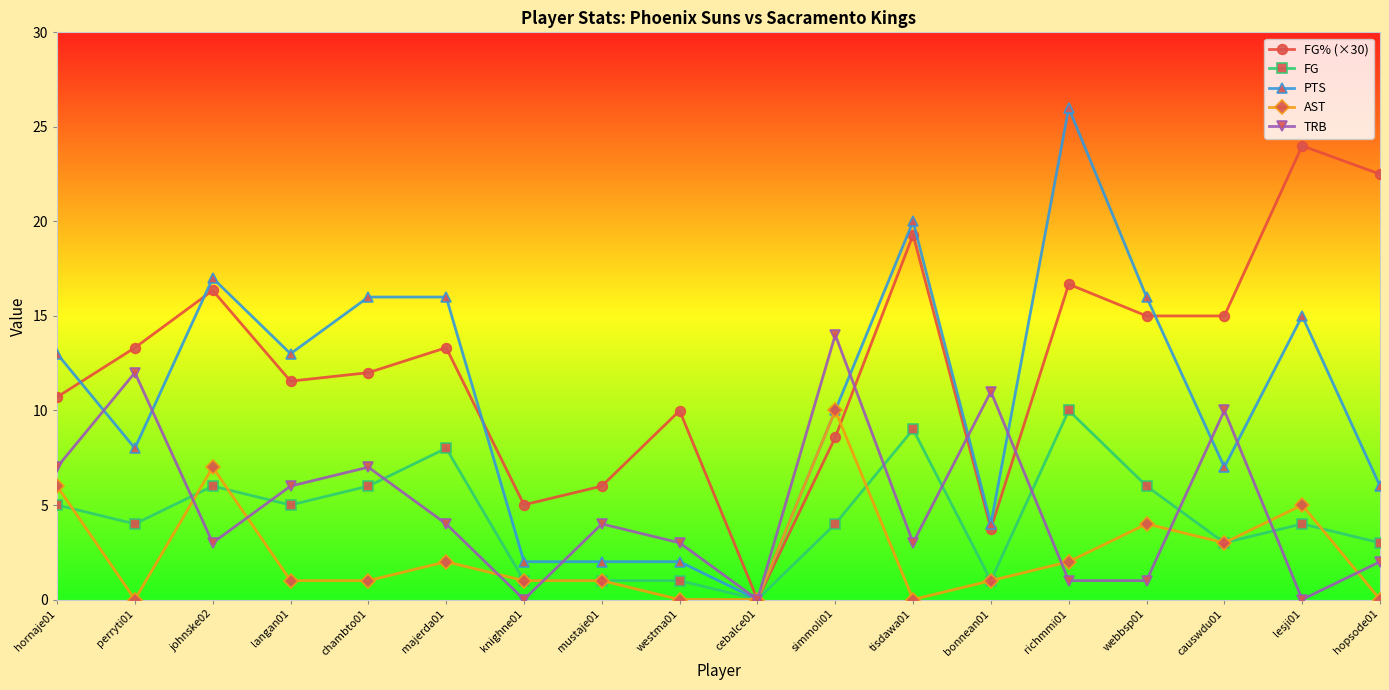

What is the value of the FG point at the 9th from the left?

1.0